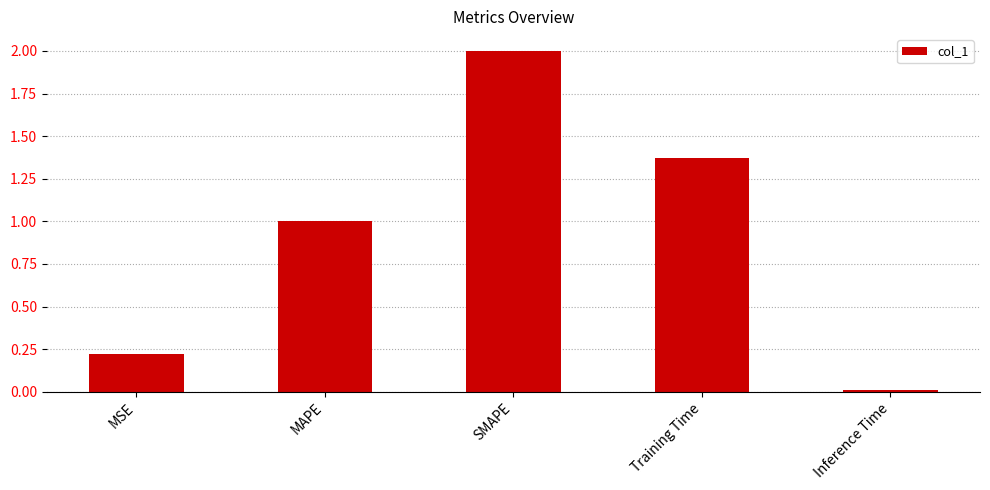

True or false: the data shows 1.0 at MAPE.

True